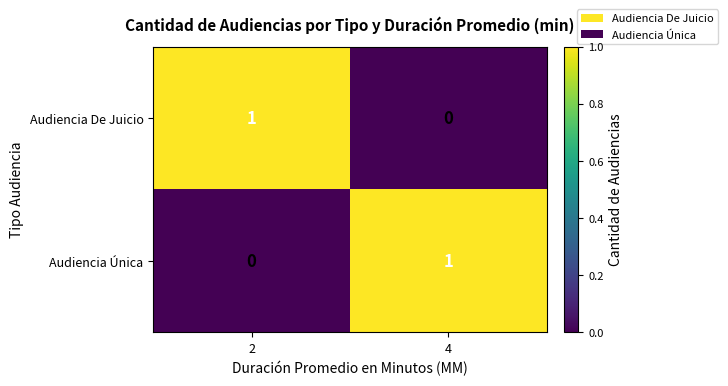

Reading left to right, list all the values displayed in this chart.

Audiencia De Juicio: 1	0
Audiencia Única: 0	1